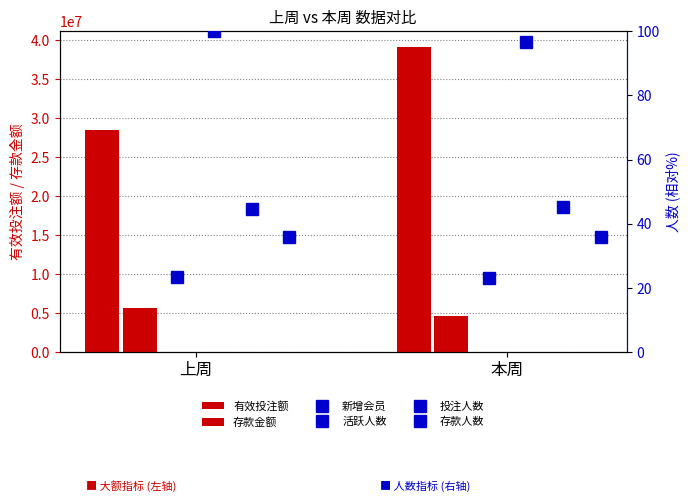

Which has a higher value, 本周 or 上周?

本周